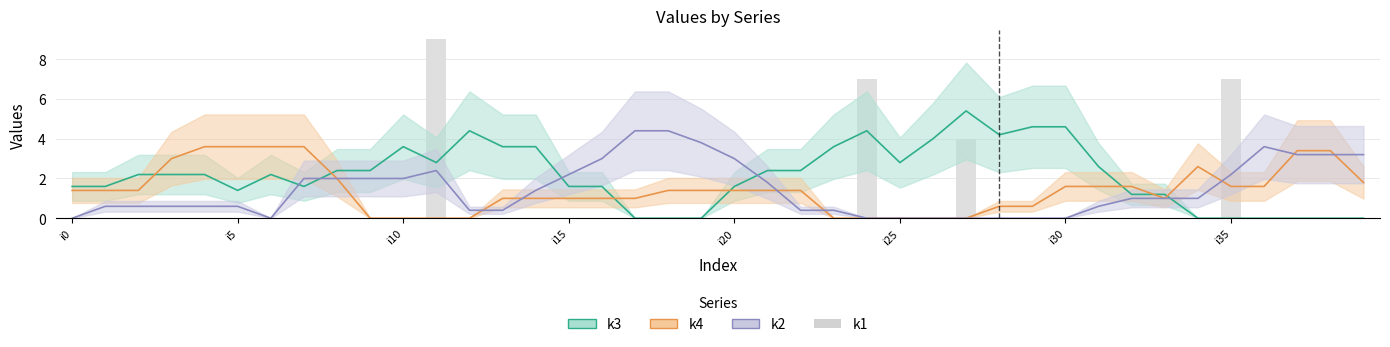

True or false: the data shows 0 at 31.

True